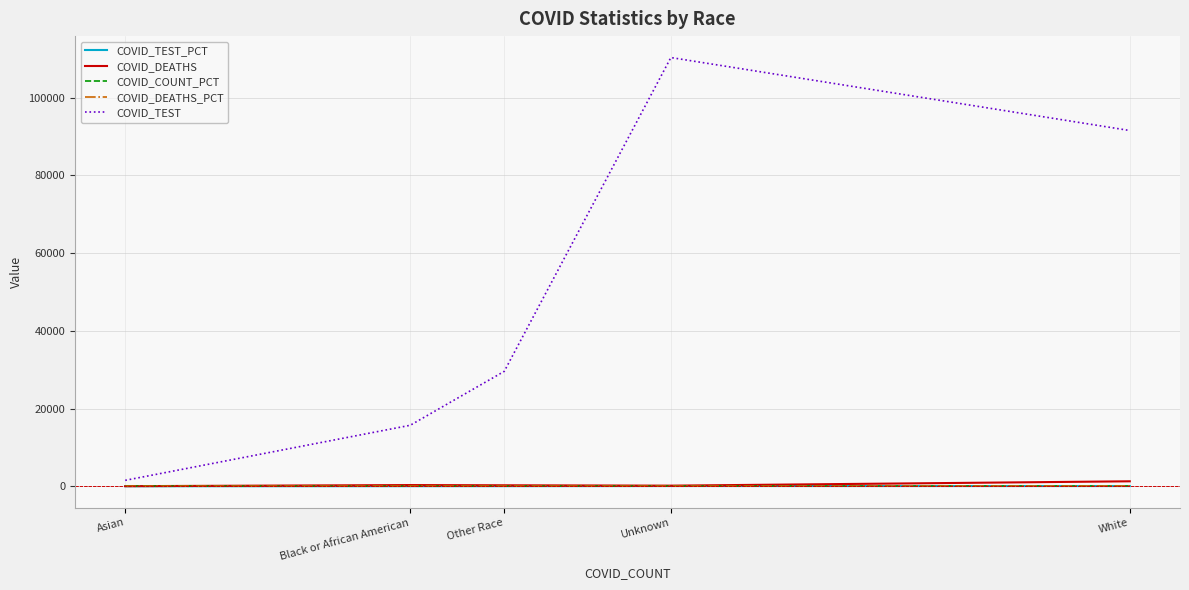

Which series has the largest total across all categories?

COVID_TEST